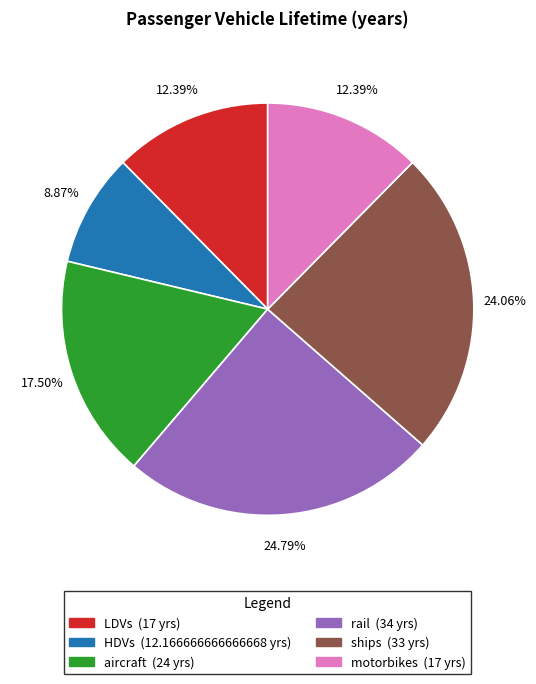

Combined, do rail and motorbikes account for over 50%?

No